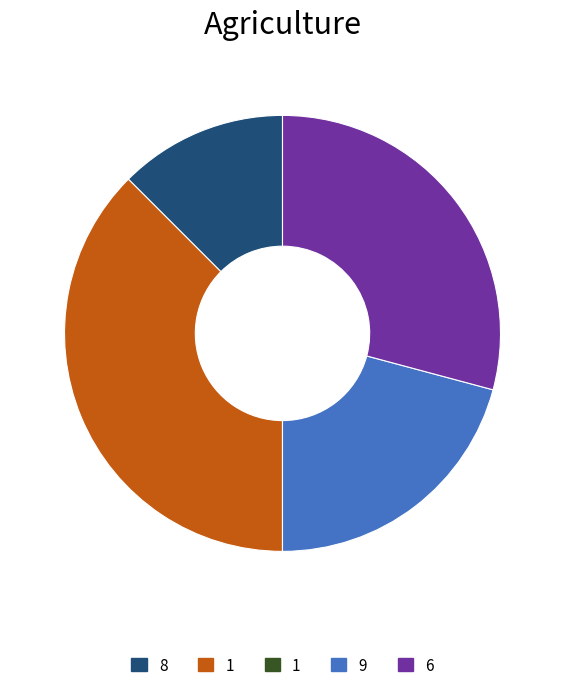

Does any single category account for the majority?

No